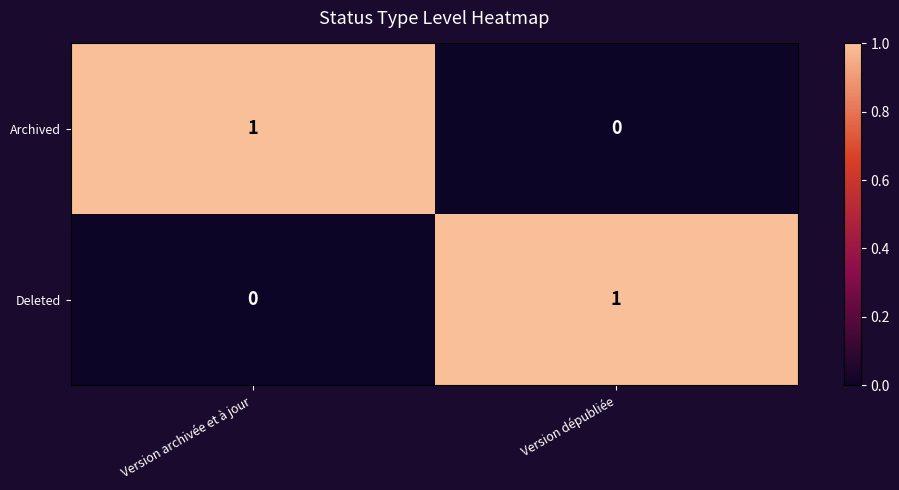

How many categories are shown in the chart?

2